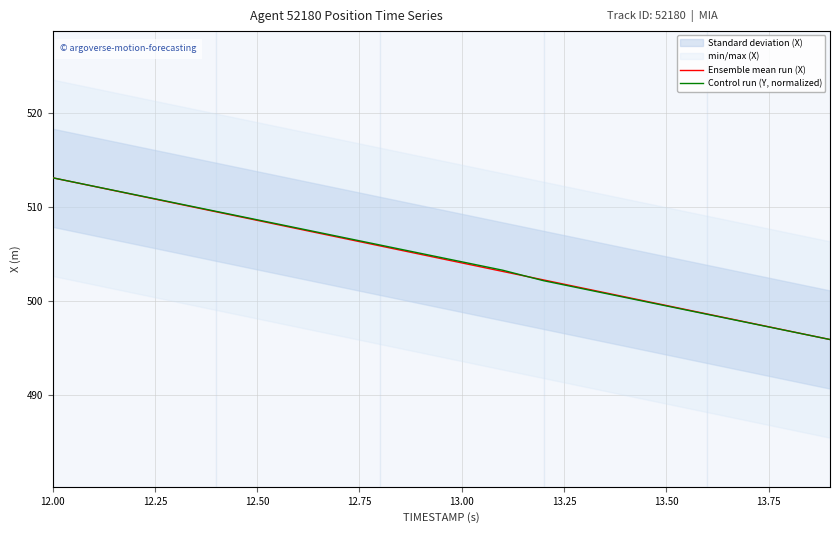

At which label does Control run (Y, normalized) first exceed 505?

12.00